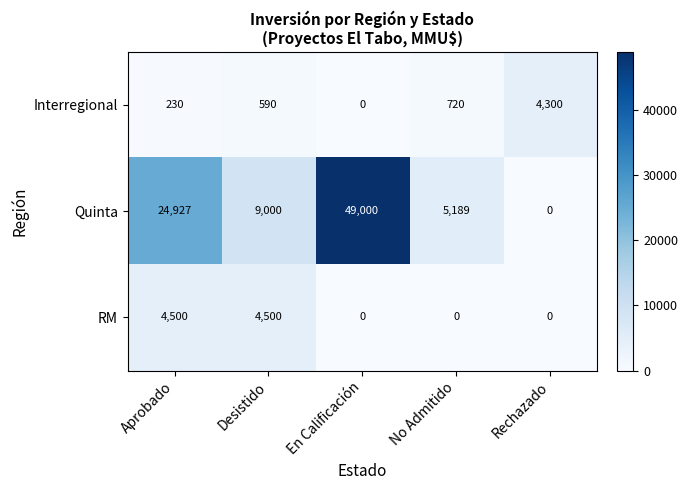

At which category does the chart reach its peak across all series?

En Calificación